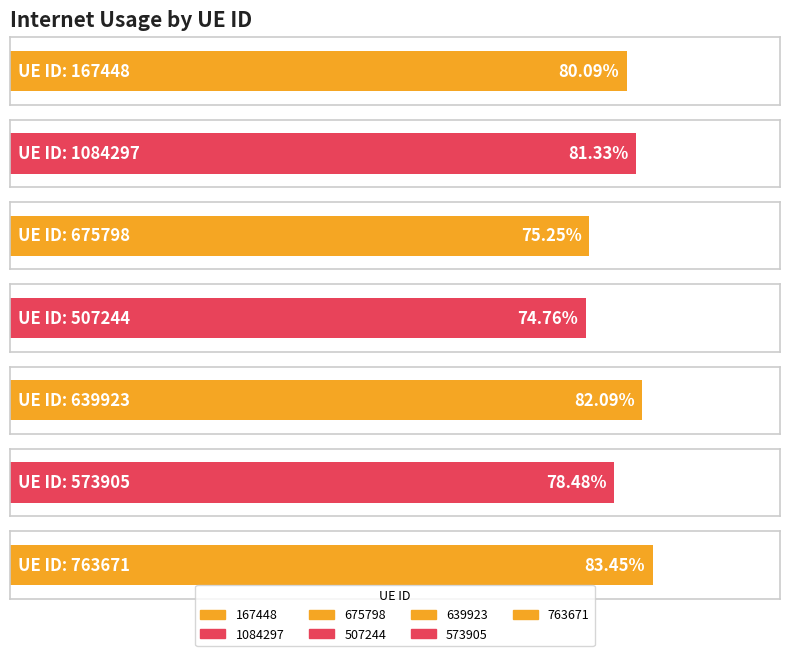

True or false: the data shows 0.8 at 675798.

True